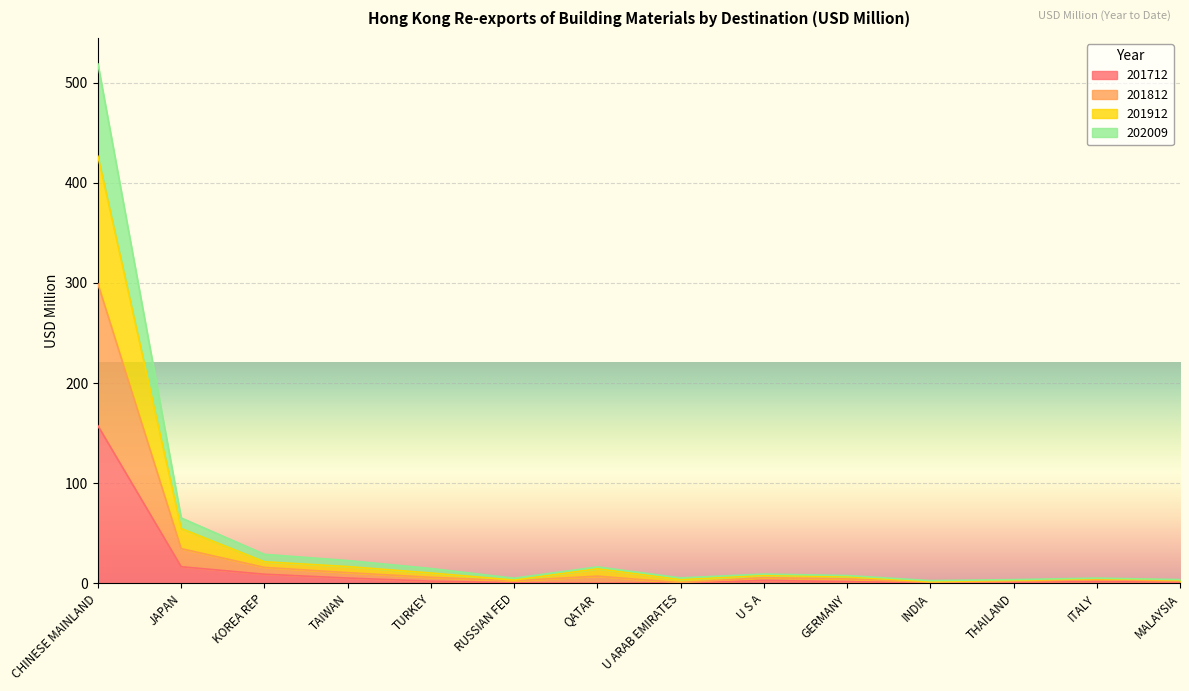

What are all the series names shown in the legend?

201712, 201812, 201912, 202009